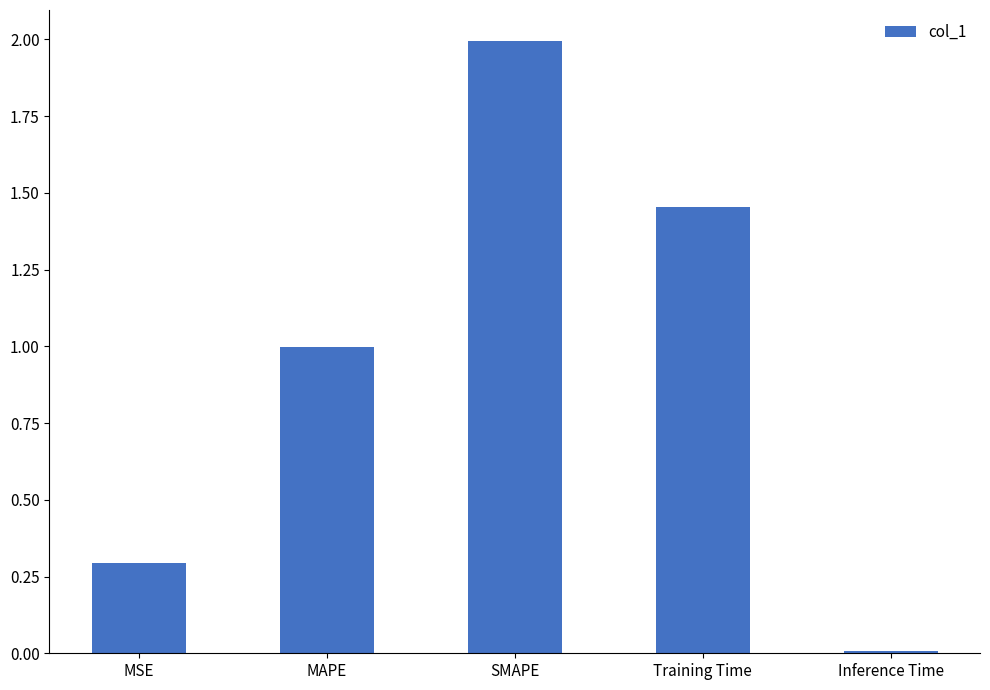

What is the label of the 5th bar from the right?

MSE